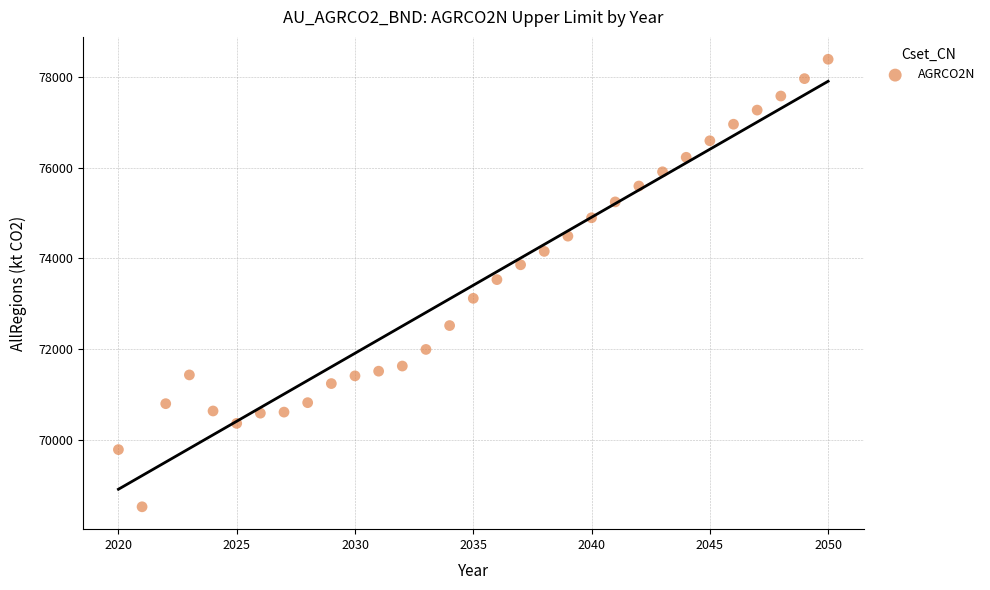

What is the range of Y values (max minus min)?

9871.9